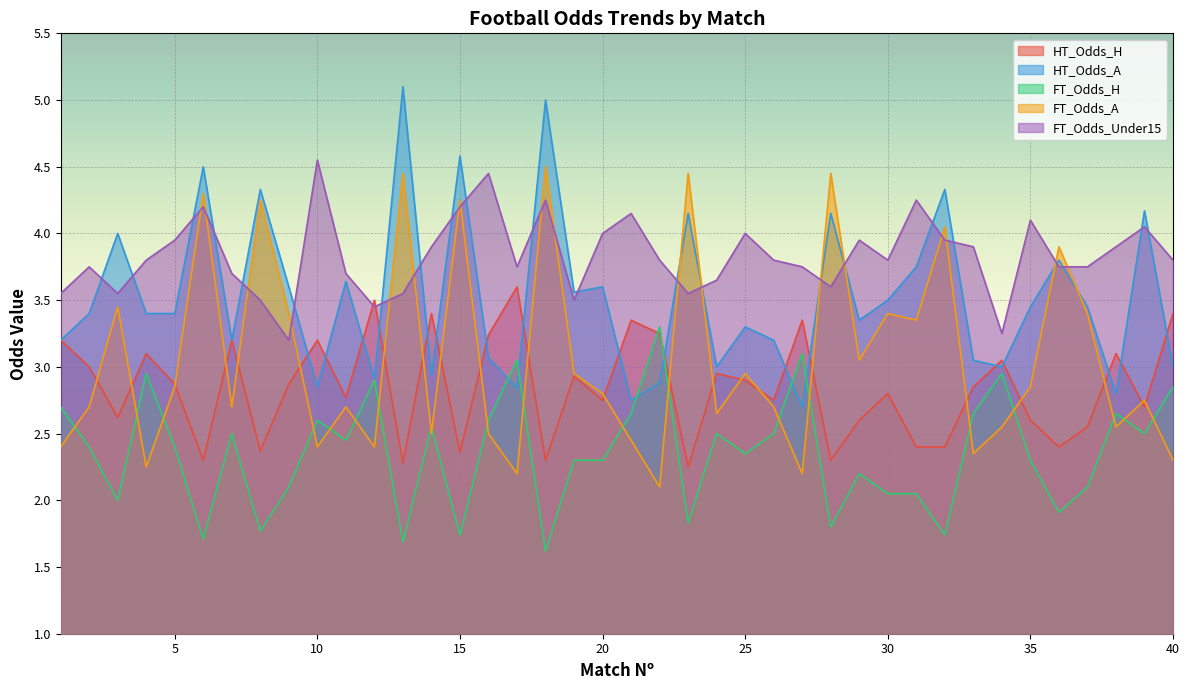

List the labels in order of HT_Odds_A value, smallest first.

27, 21, 38, 17, 10, 22, 12, 14, 24, 34, 40, 33, 16, 1, 7, 26, 25, 29, 2, 4, 5, 35, 37, 30, 19, 9, 20, 11, 31, 36, 3, 23, 28, 39, 8, 32, 6, 15, 18, 13